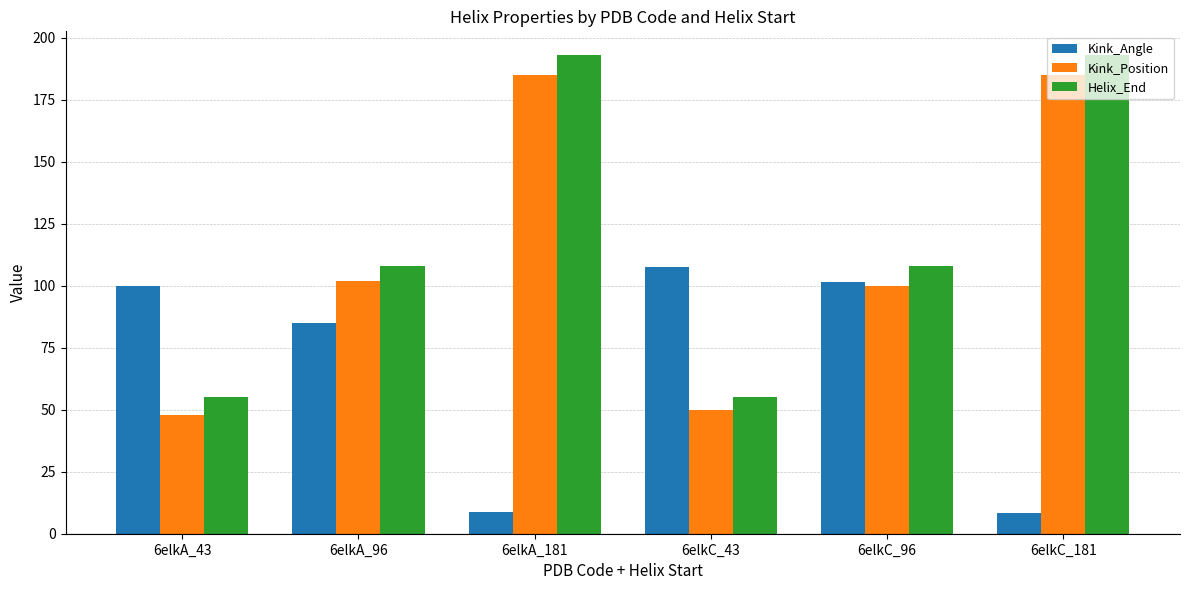

What is the label of the 1st bar from the left?

6elkA_43